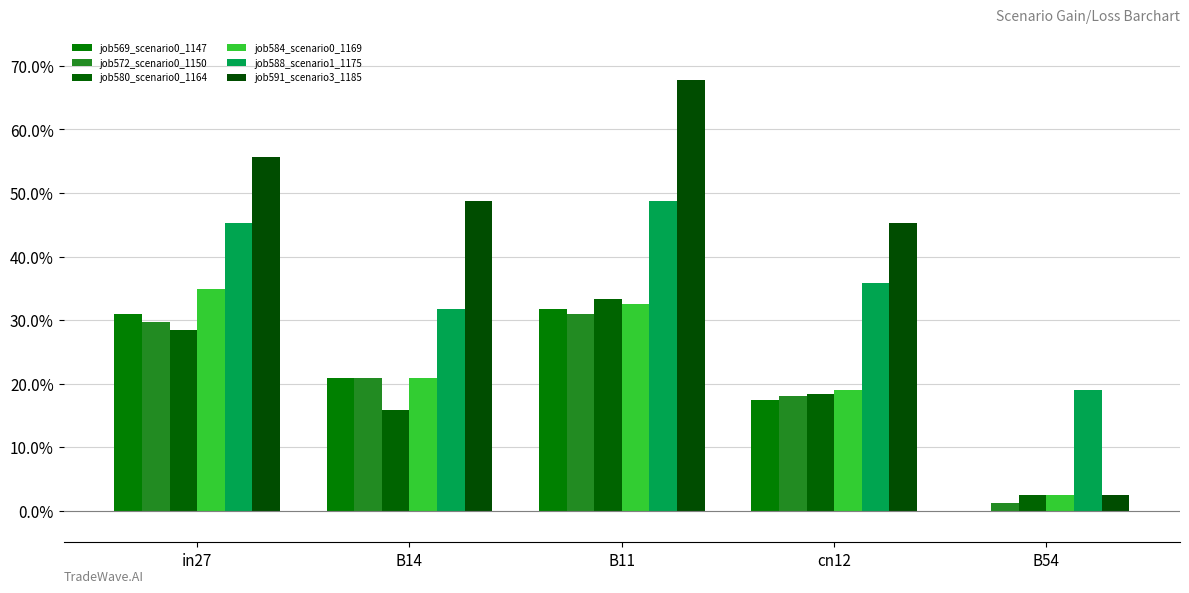

Does the chart contain stacked bars?

No